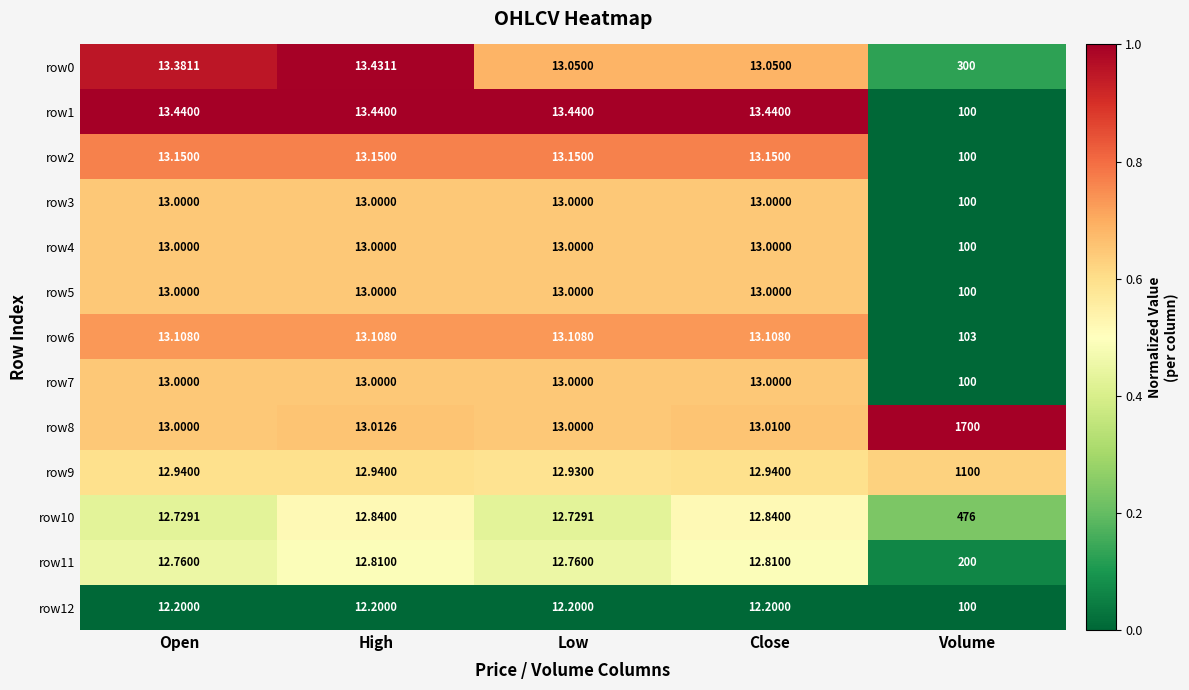

At which category is the sum across all series the highest?

Volume